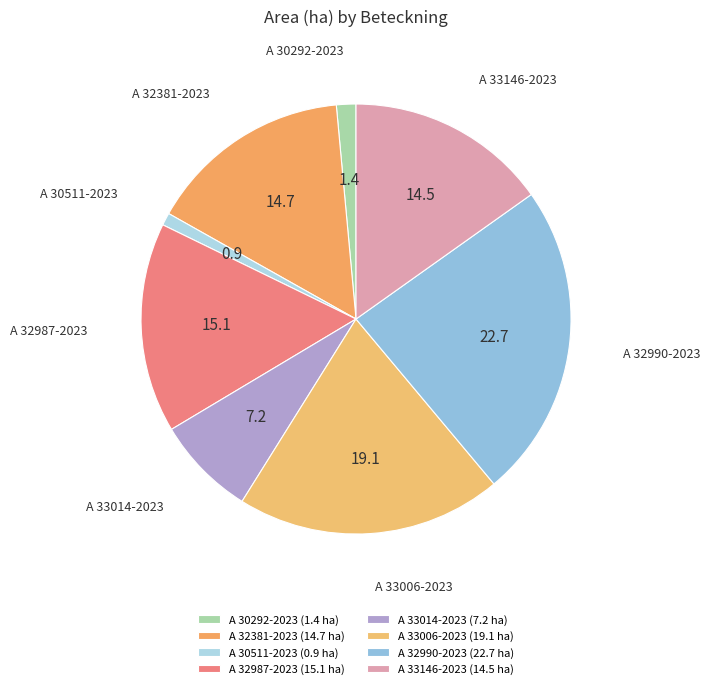

Between A 33014-2023 and A 30292-2023, which is larger?

A 33014-2023